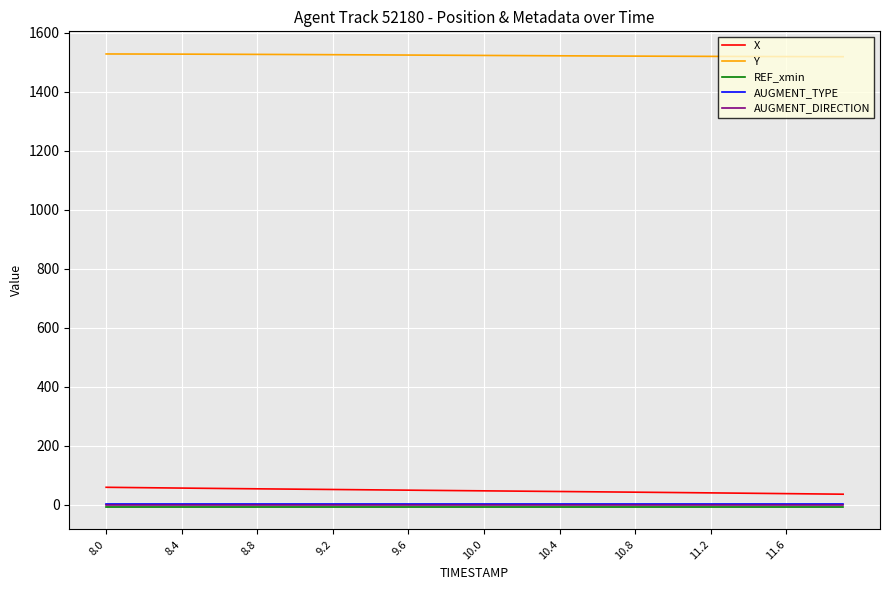

True or false: REF_xmin and X intersect in this chart.

False